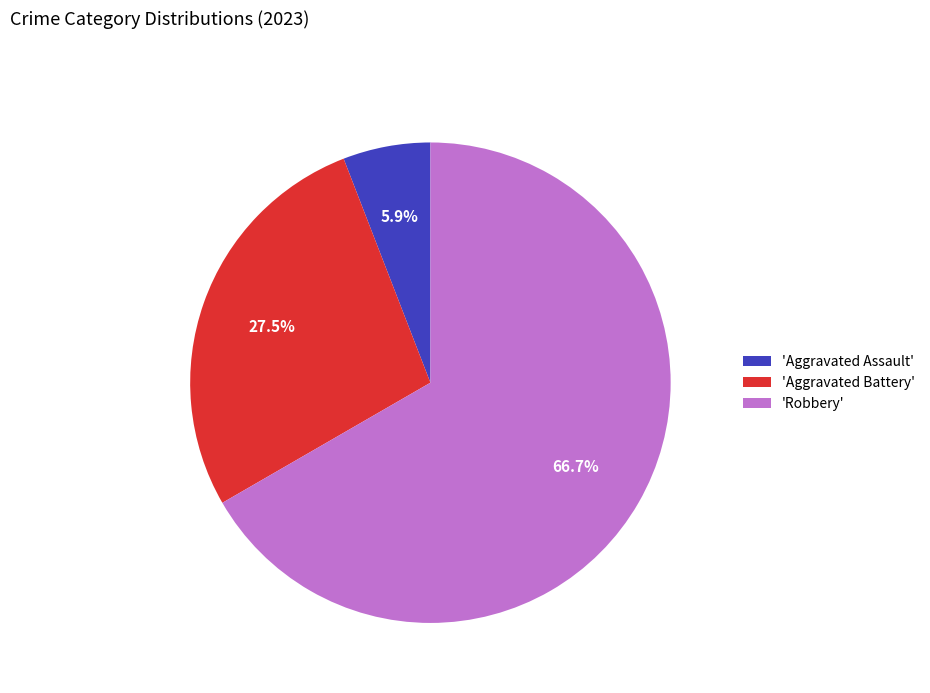

Is the sum of 'Robbery' and 'Aggravated Assault' greater than half?

Yes